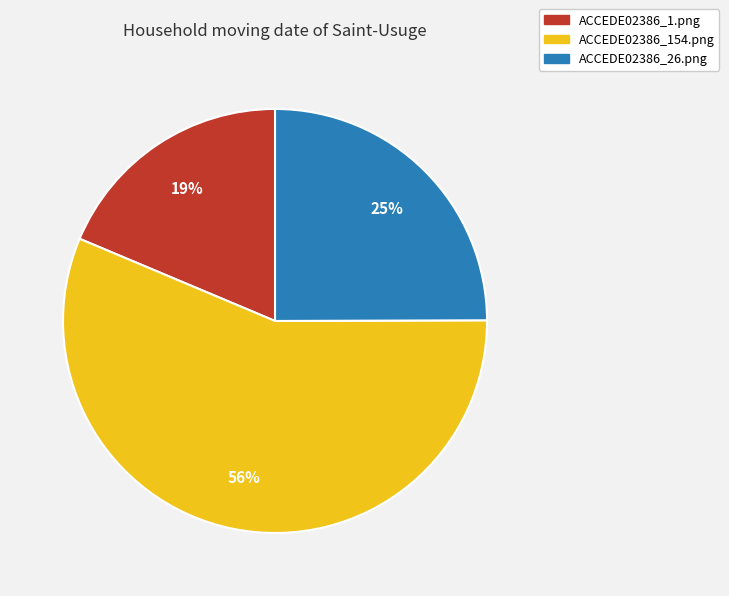

To the nearest percent, what percentage of the pie is ACCEDE02386_154.png?

56%